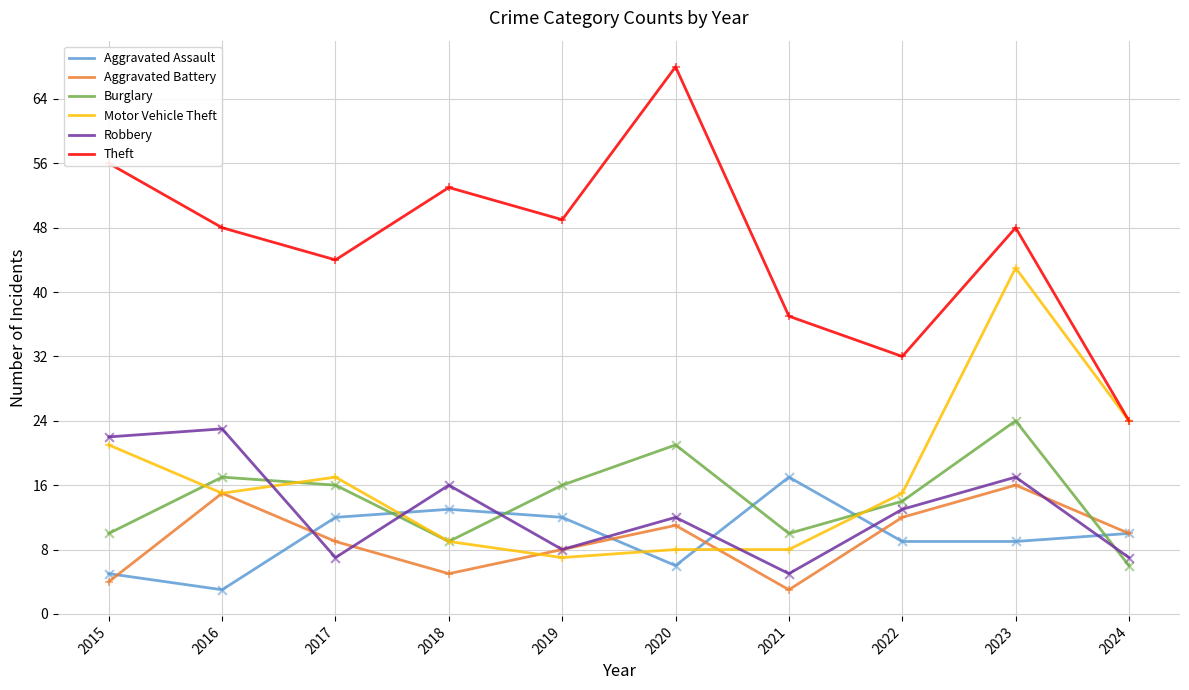

What is the difference between the highest and lowest values at 2023?

39